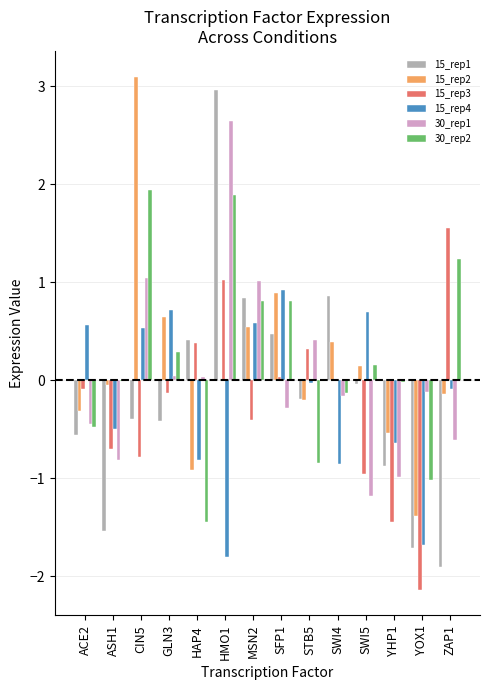

What is the sum of all 30_rep1 values?

0.6